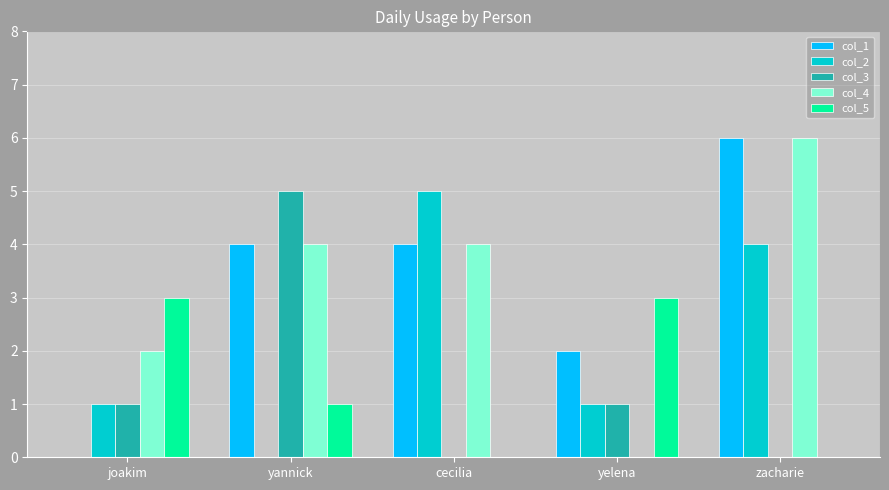

At which category is the sum across all series the highest?

zacharie